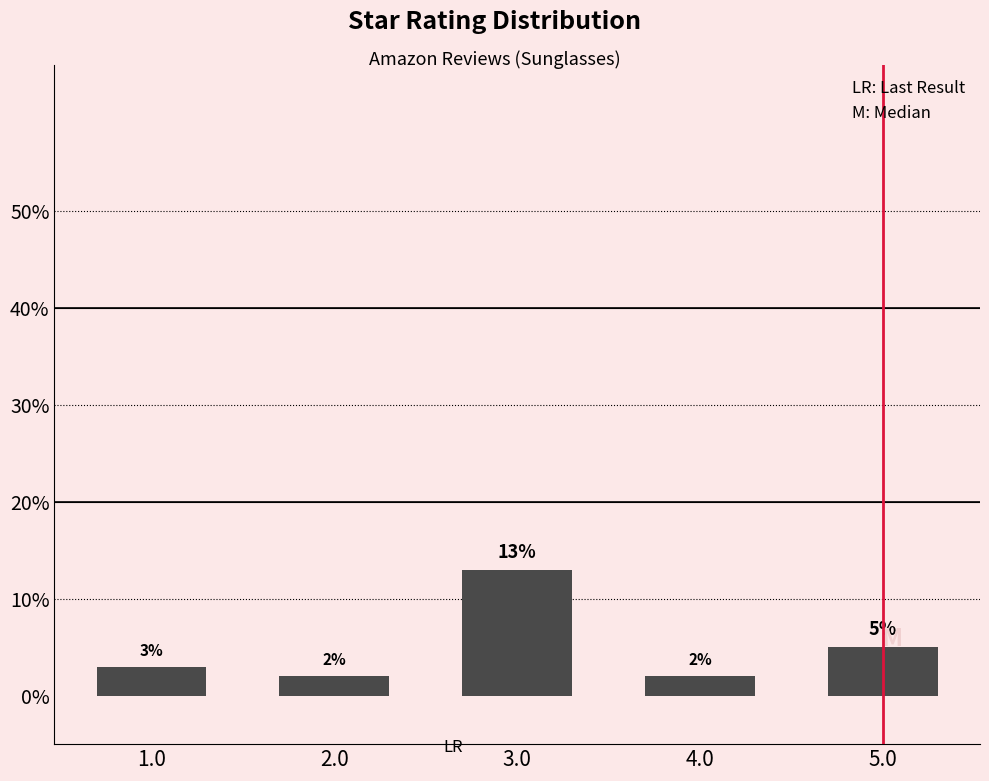

Reading left to right, extract all data points from this chart.

3	2	13	2	5